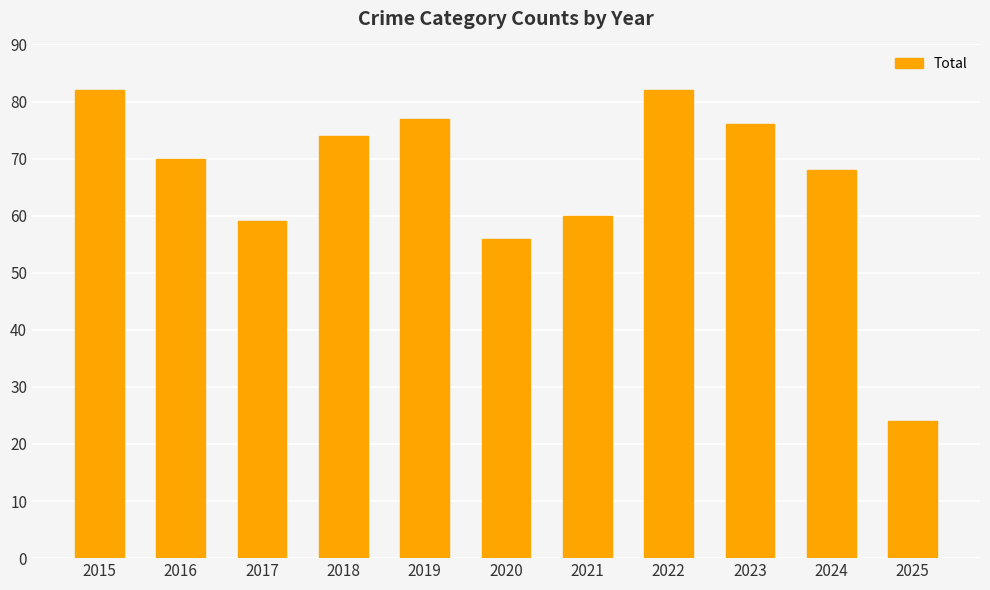

What is the value of the 5th bar from the left?

77